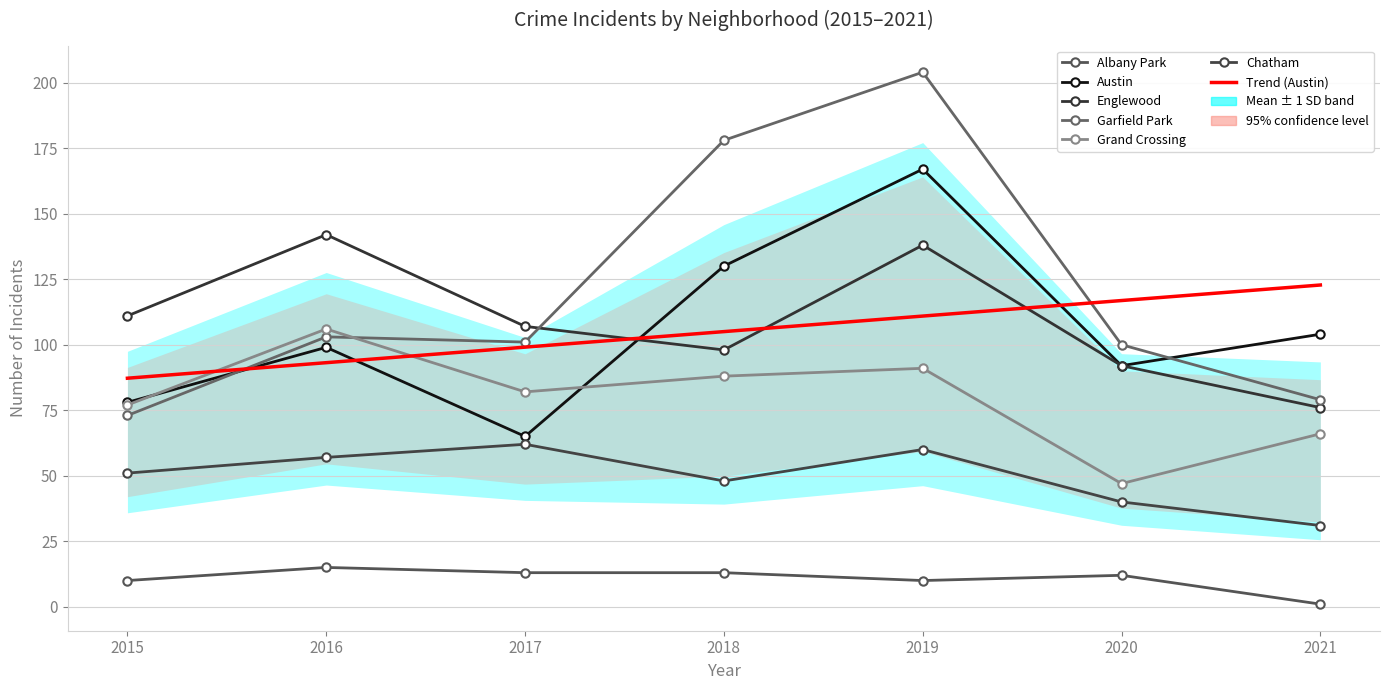

Which series has the largest range (max minus min)?

Garfield Park